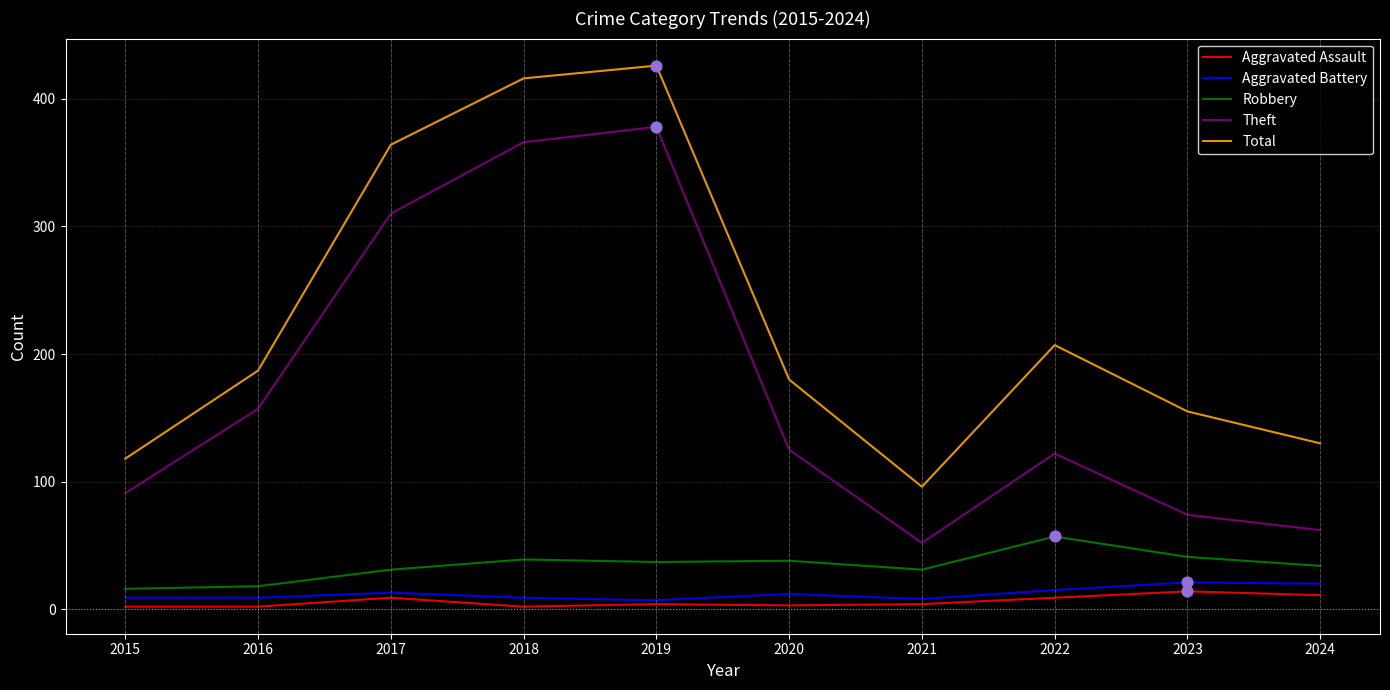

At how many categories does at least one series exceed 87?

10